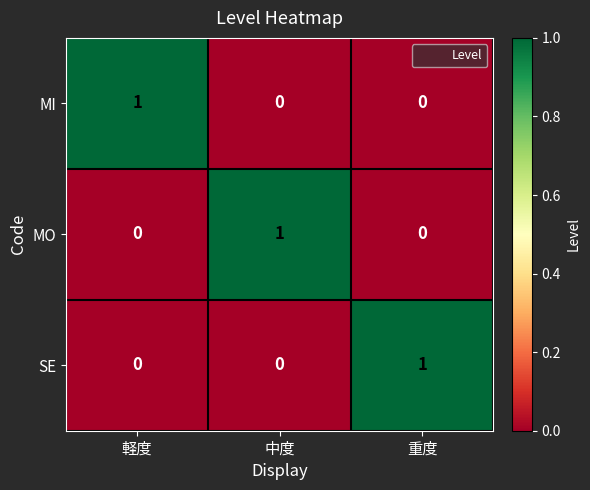

The value of MO at 中度 is 0. True or false?

False